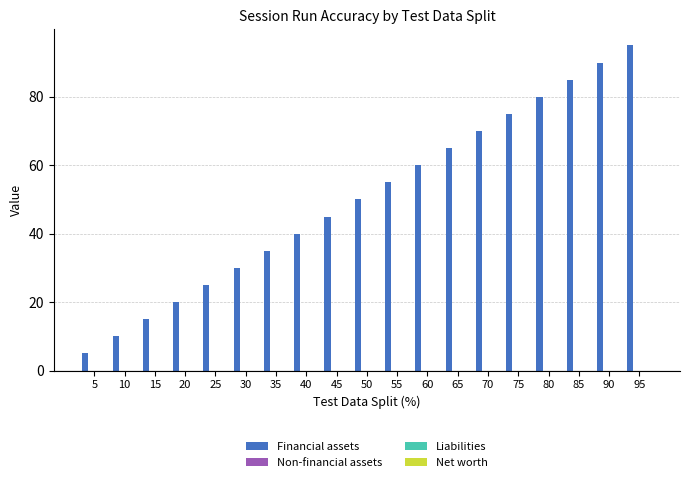

What is the smallest value displayed?

5